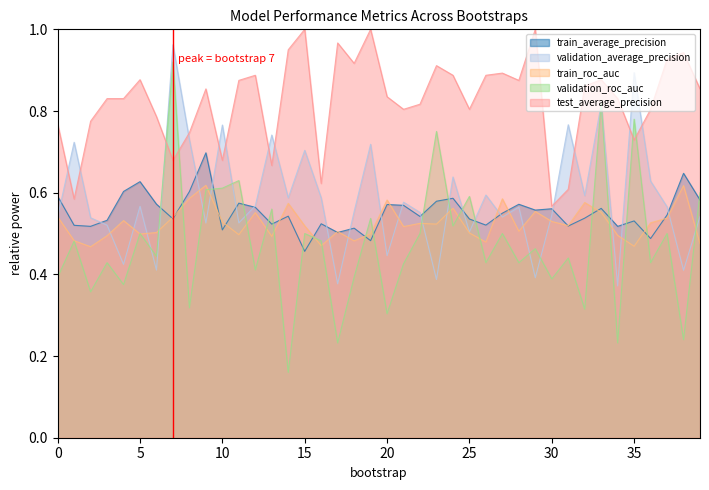

Which has a higher value, 25 or 1?

25